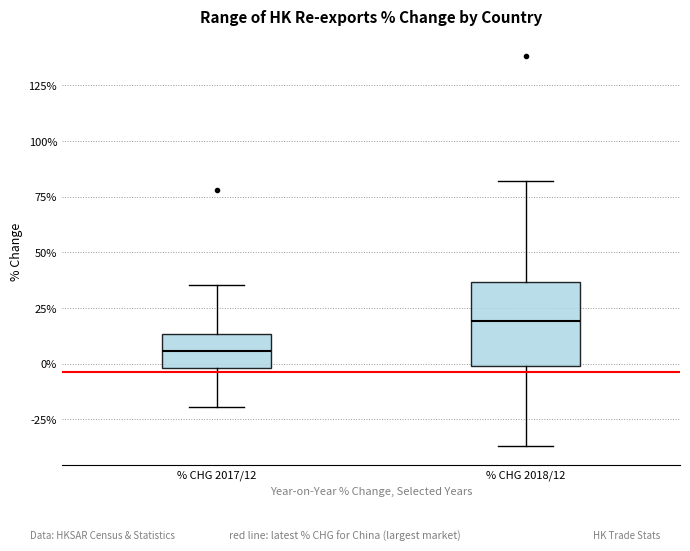

Comparing the boxes themselves (not the whiskers), which one is the tallest?

% CHG 2018/12